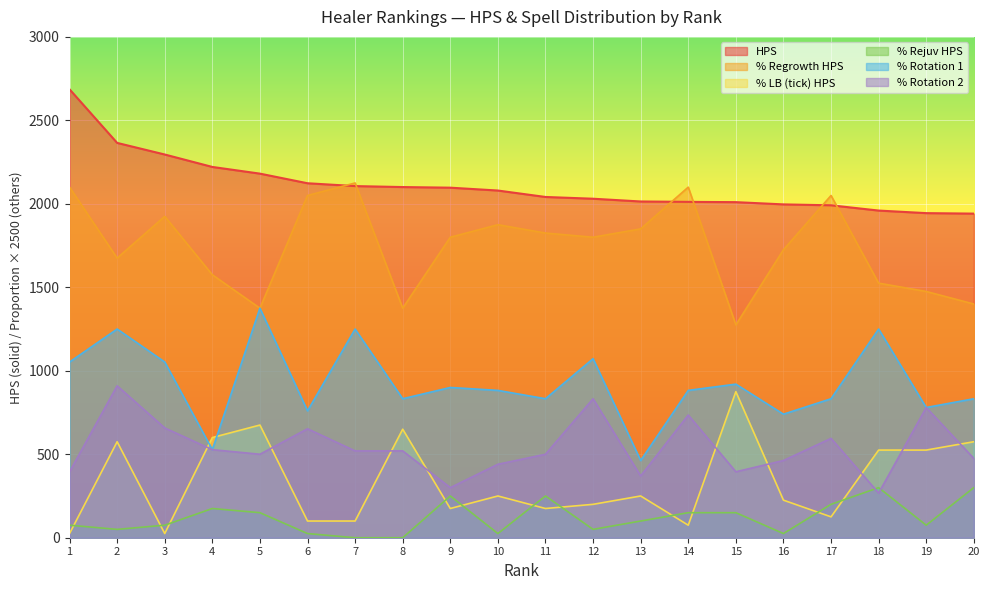

Reading right to left, transcribe all the data shown in this chart.

HPS: 1941.4	1944.3	1959.7	1991.2	1996.7	2010.1	2011.8	2014.1	2030.6	2041.1	2079.7	2096.8	2100.5	2106.3	2123.3	2180.9	2221.0	2295.5	2365.0	2686.0
% Regrowth HPS: 1400.0	1475.0	1525.0	2050.0	1725.0	1275.0	2100.0	1850.0	1800.0	1825.0	1875.0	1800.0	1375.0	2125.0	2050.0	1375.0	1575.0	1925.0	1675.0	2100.0
% LB (tick) HPS: 575.0	525.0	525.0	125.0	225.0	875.0	75.0	250.0	200.0	175.0	250.0	175.0	650.0	100.0	100.0	675.0	600.0	25.0	575.0	25.0
% Rejuv HPS: 300.0	75.0	300.0	200.0	25.0	150.0	150.0	100.0	50.0	250.0	25.0	250.0	0.0	0.0	25.0	150.0	175.0	75.0	50.0	75.0
% Rotation 1: 832.5	780.0	1250.0	832.5	740.0	920.0	882.5	462.5	1072.5	832.5	882.5	900.0	832.5	1250.0	760.0	1375.0	527.5	1052.5	1250.0	1052.5
% Rotation 2: 475.0	780.0	267.5	595.0	462.5	395.0	735.0	370.0	832.5	500.0	440.0	300.0	520.0	520.0	652.5	500.0	527.5	657.5	910.0	395.0